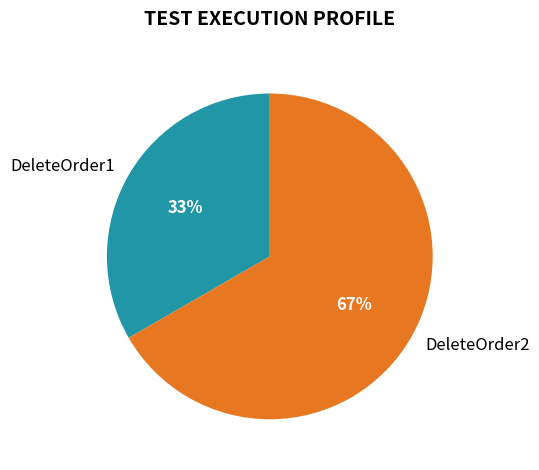

Is it true that DeleteOrder2 is 67% of the pie?

True